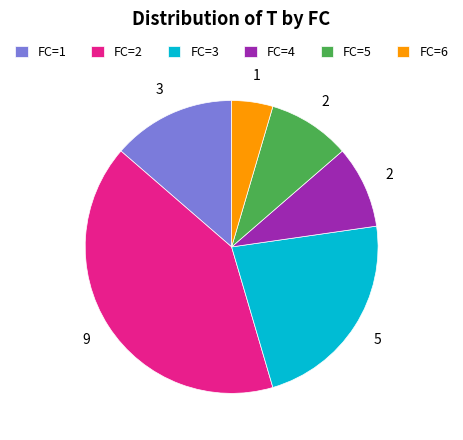

Approximately how many times larger is the value at FC=4 compared to FC=3?

0.4